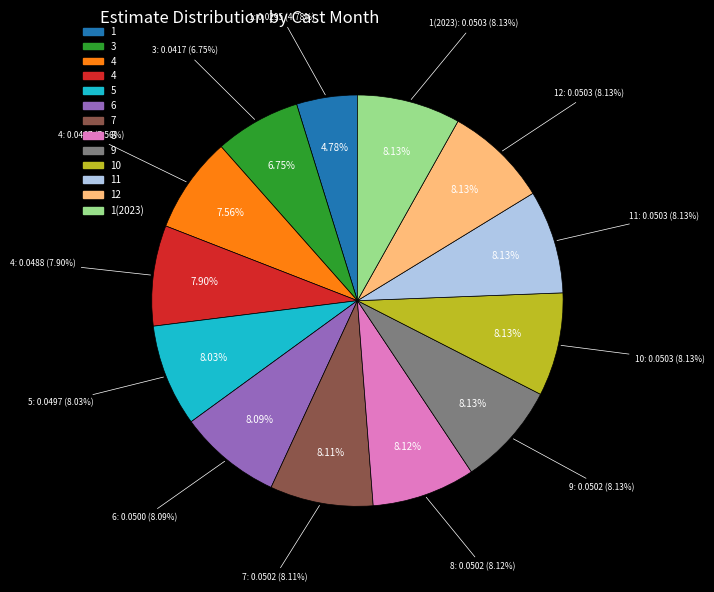

Is it true that 9 is 8% of the pie?

True